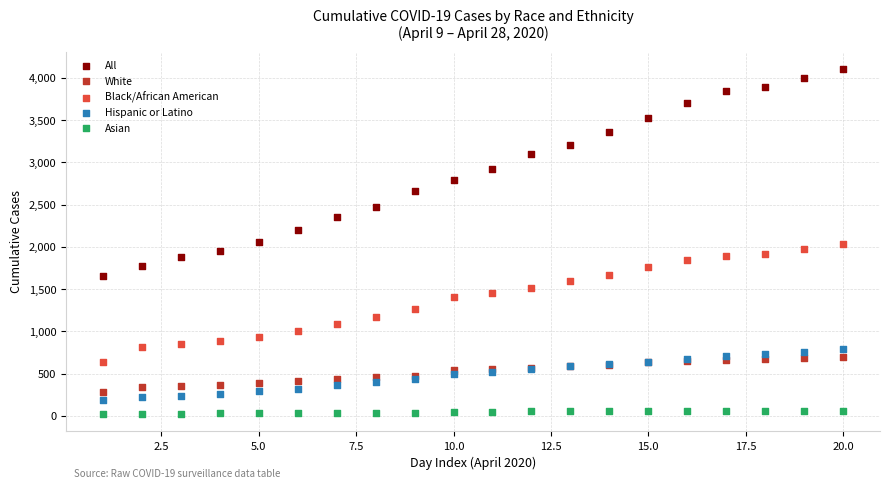

Which series reaches the maximum Y coordinate?

All